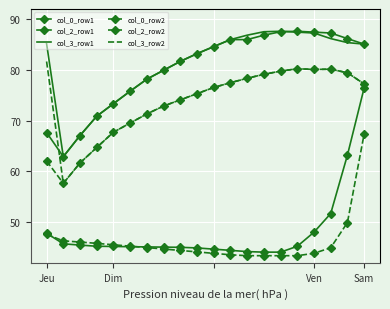

What is the sum of all col_3_row1 values?

1622.0